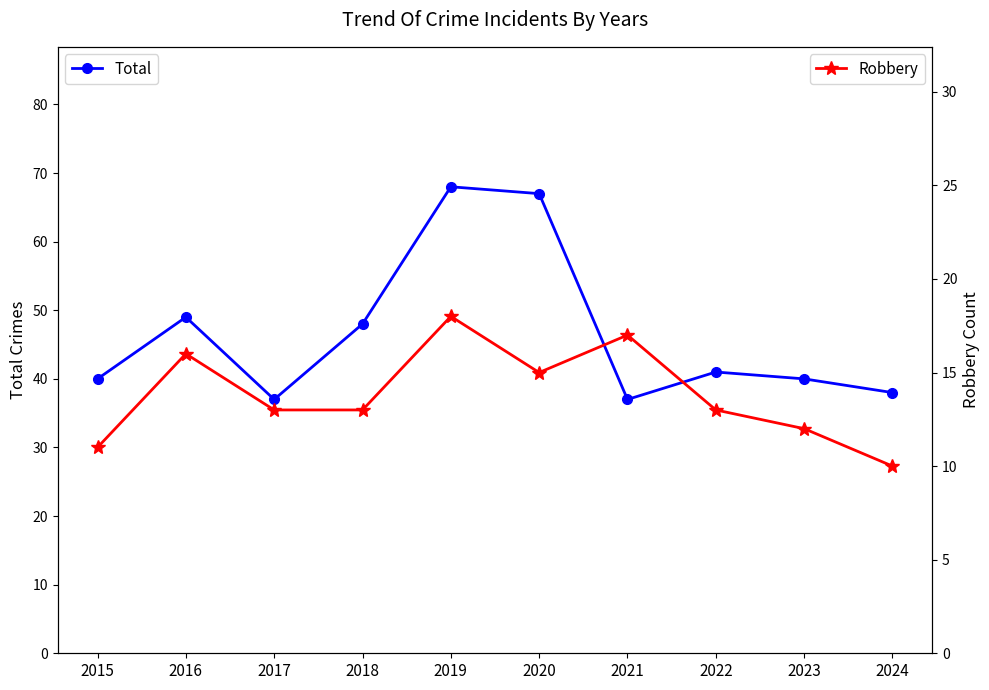

The Robbery series shows 13 at 2017. True or false?

True